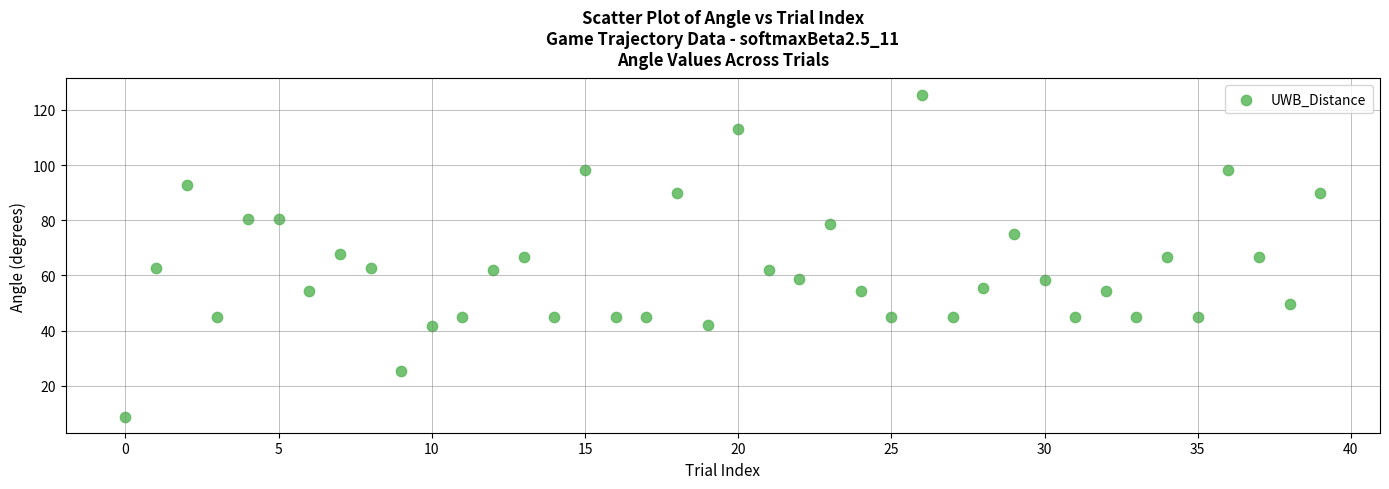

What is the range of Y values (max minus min)?

116.7